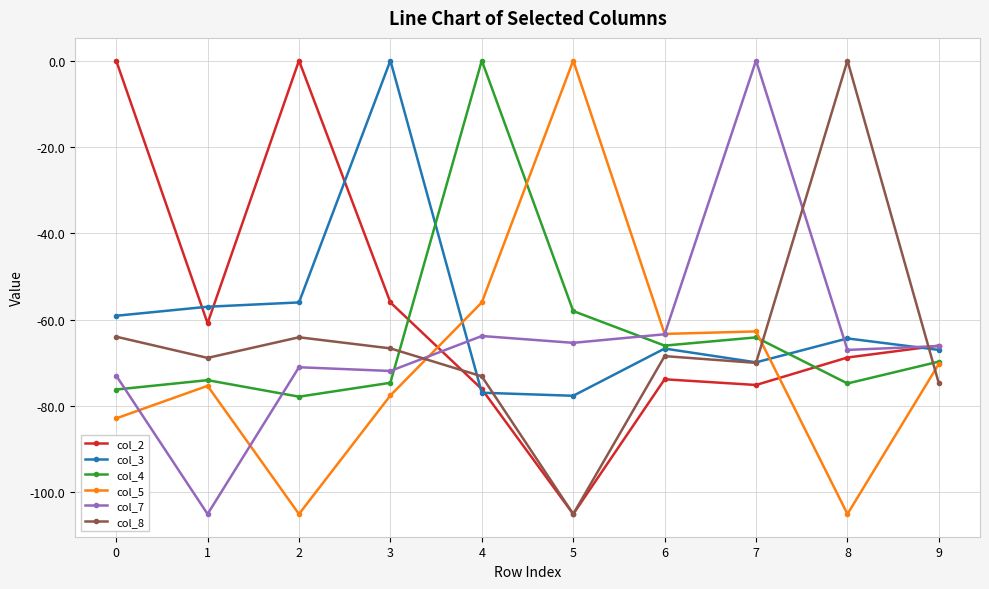

Between which two adjacent categories do col_4 and col_8 first intersect?

3 and 4